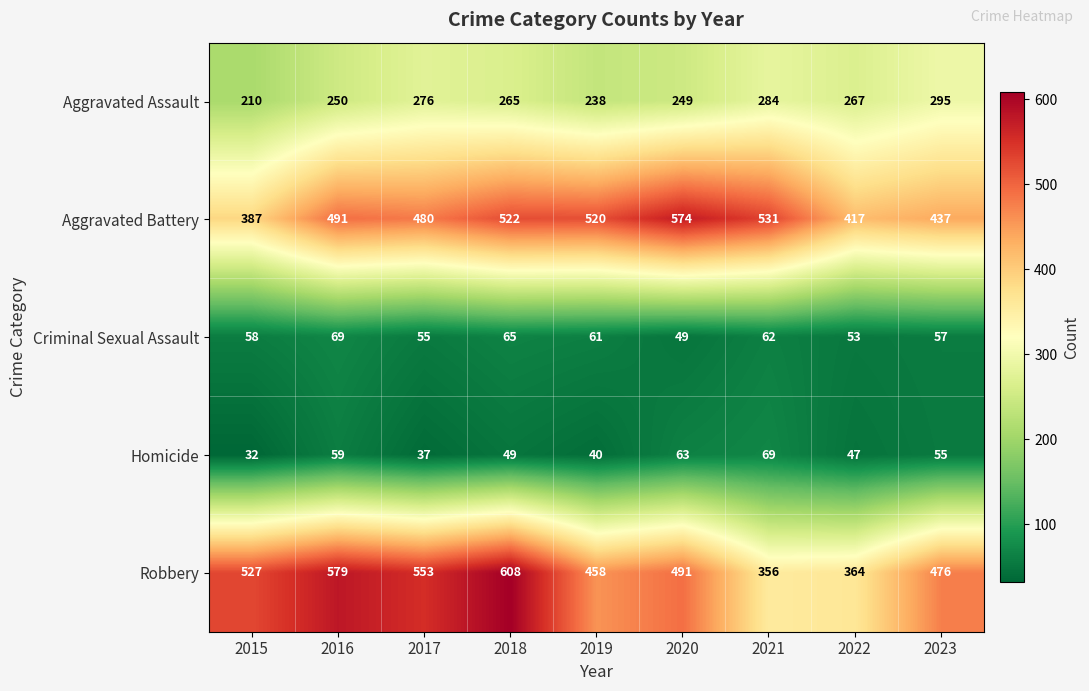

Between 2015 and 2021, which series saw the biggest shift?

Robbery